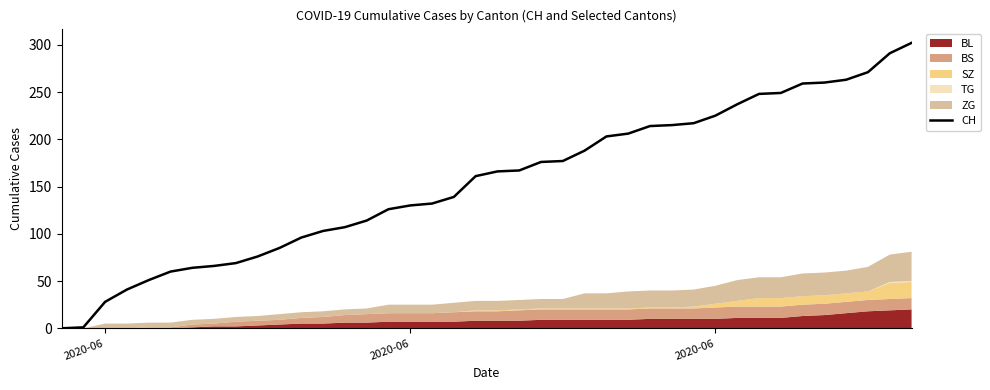

How many data points are above 166?

19